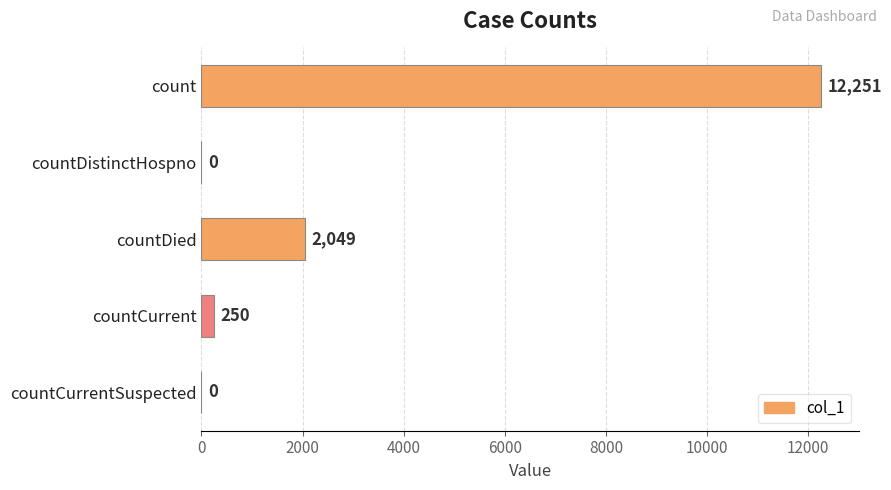

What is the average value?

2910